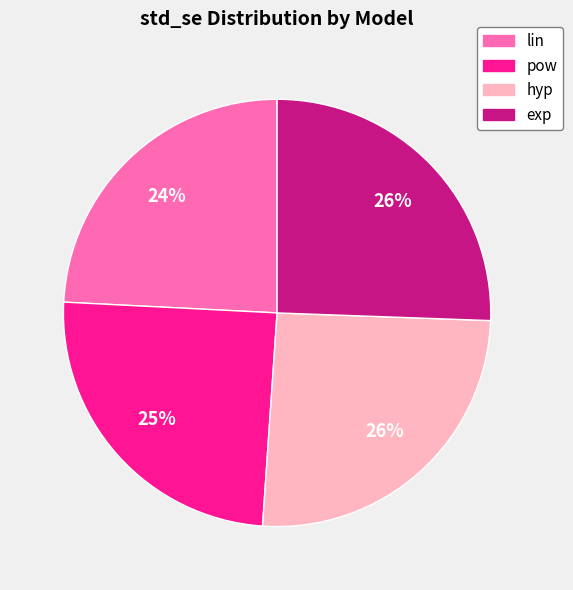

The lin slice represents 32% of the pie. True or false?

False